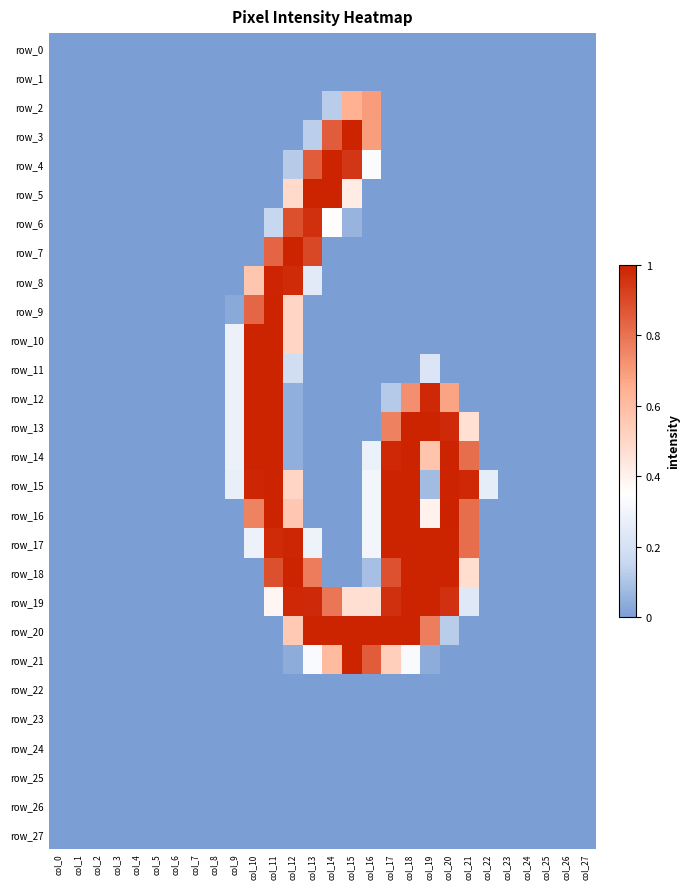

Rank the series at col_20 from highest to lowest value.

row_16, row_14, row_15, row_17, row_18, row_13, row_19, row_12, row_20, row_0, row_1, row_2, row_3, row_4, row_5, row_6, row_7, row_8, row_9, row_10, row_11, row_21, row_22, row_23, row_24, row_25, row_26, row_27